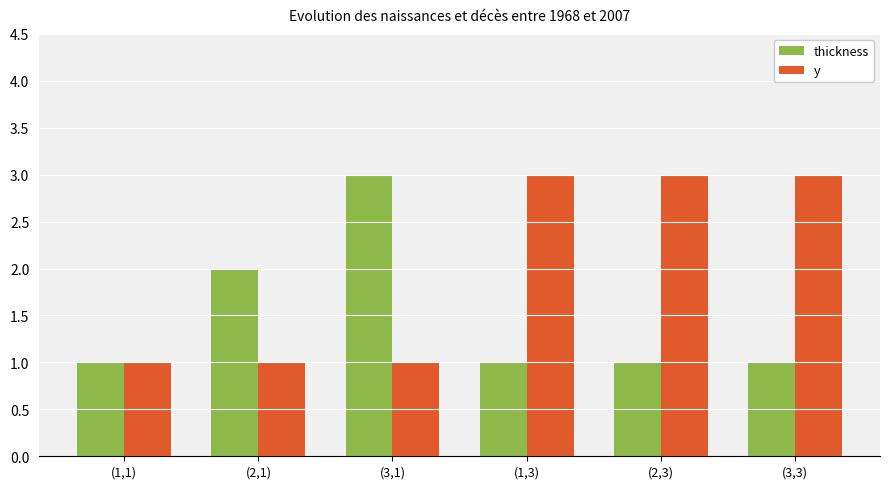

The value of y at (1,1) is 1. True or false?

True